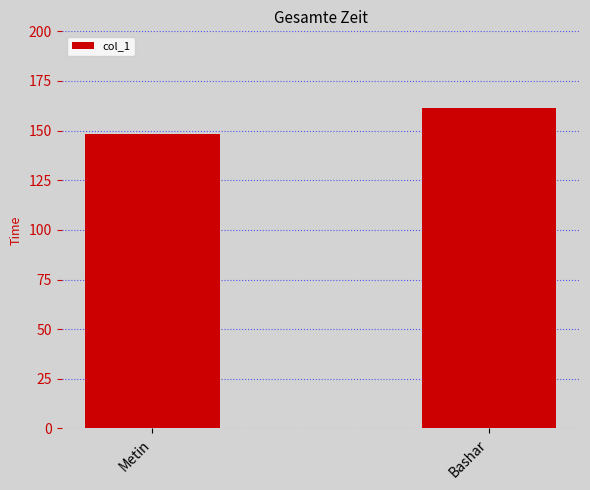

Reading left to right, what are all the values shown in this chart?

148.5	161.5